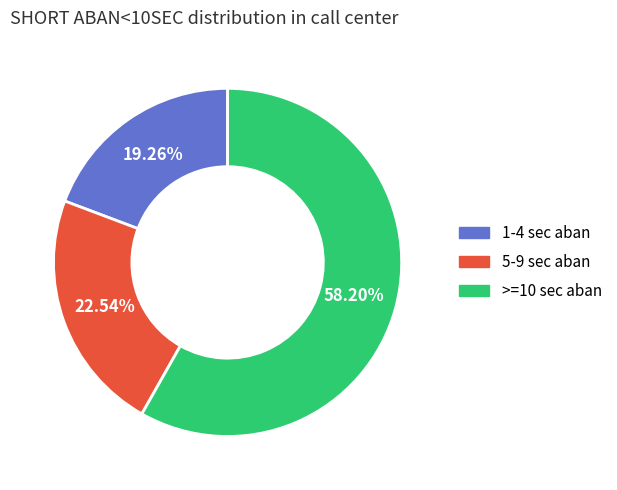

Is there a majority slice in this chart?

Yes